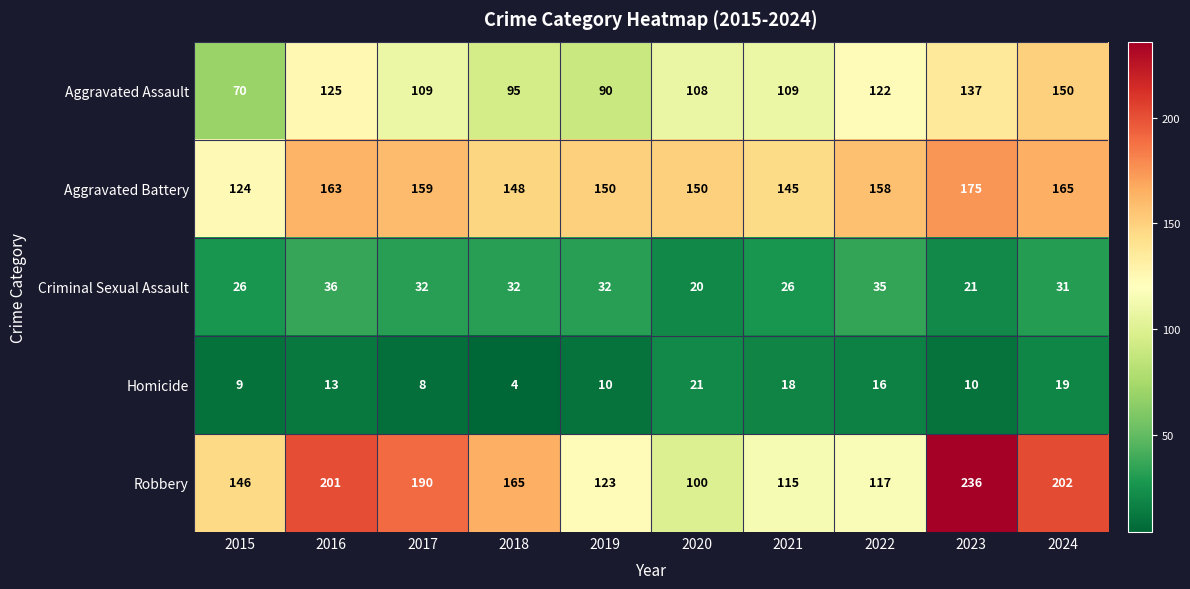

Rank the series by their maximum value, from lowest to highest.

Homicide, Criminal Sexual Assault, Aggravated Assault, Aggravated Battery, Robbery